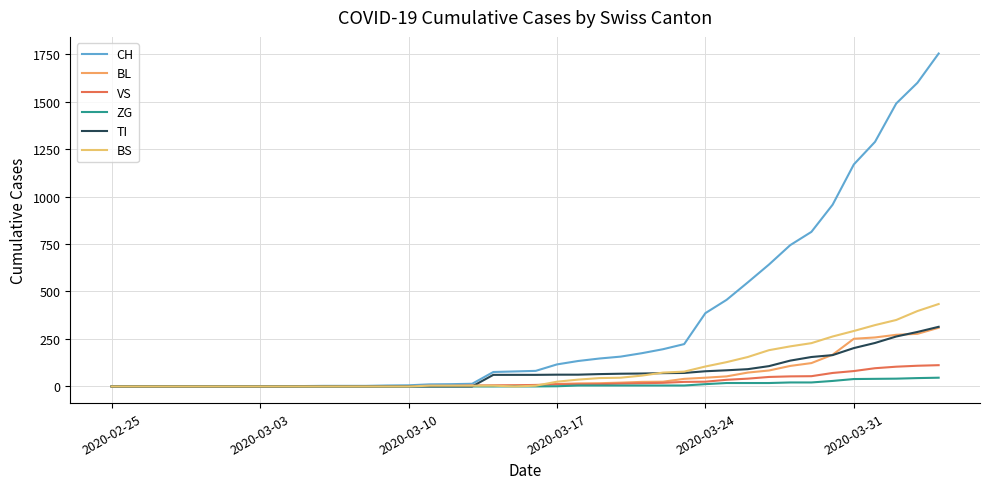

What are all the series names shown in the legend?

CH, BL, VS, ZG, TI, BS